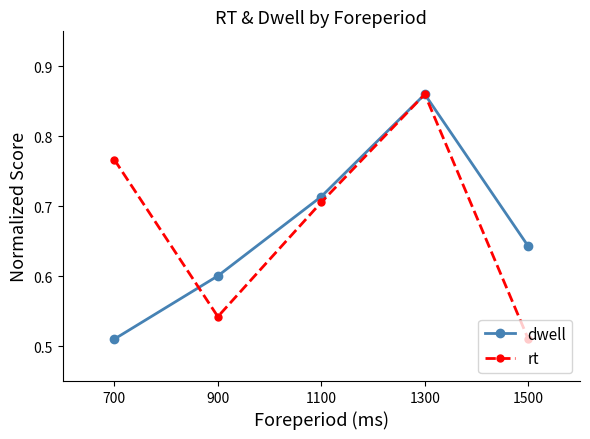

How many rt values are between 0 and 1?

5